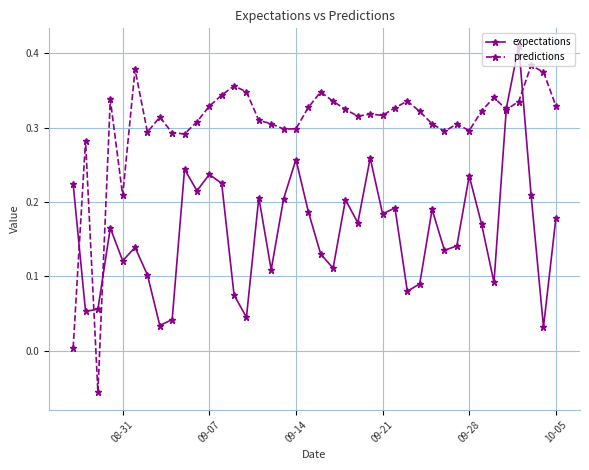

List the series in order of their peak value, highest first.

expectations, predictions